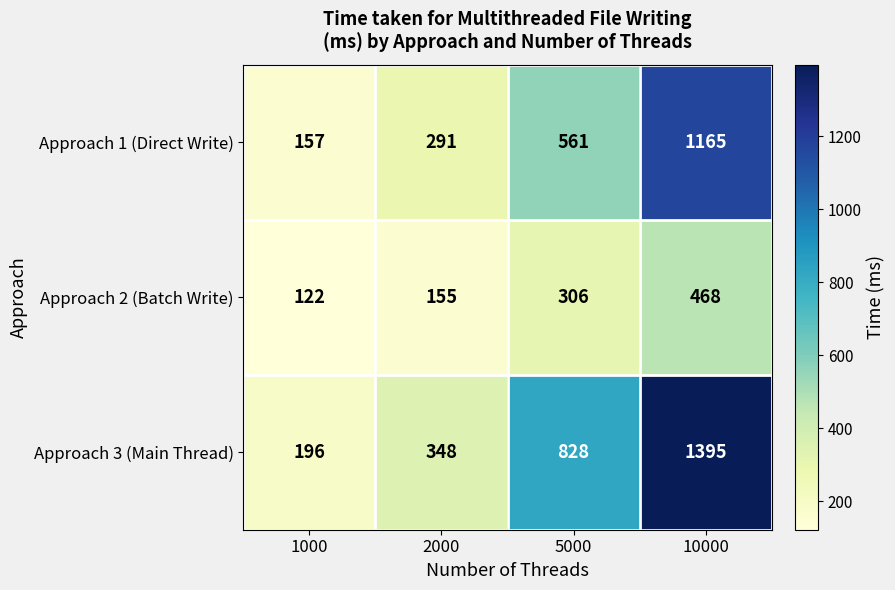

True or false: Approach 1 (Direct Write) has a value of 157 at 1000.

True